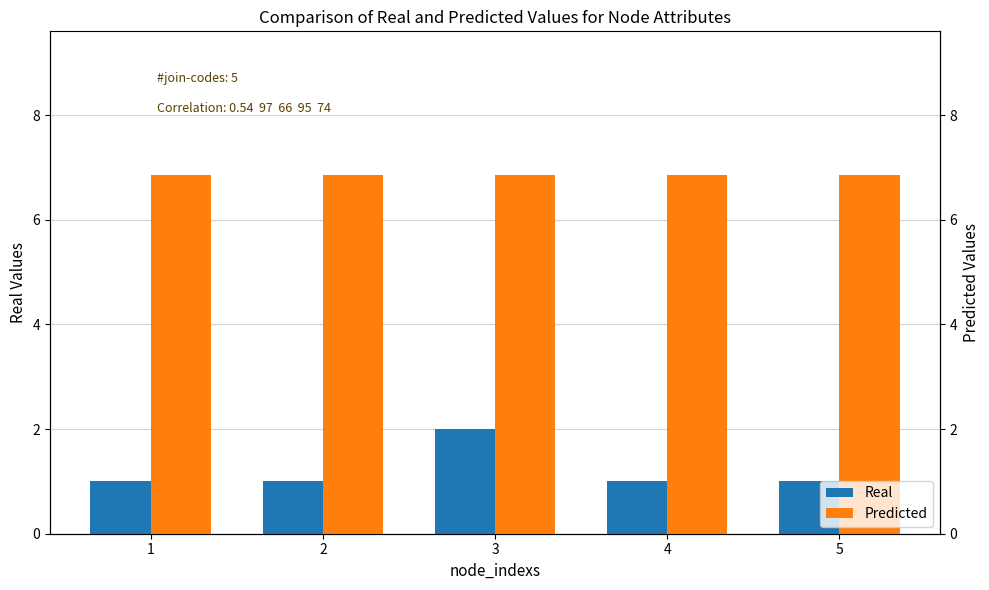

Reading left to right, extract all data points from this chart.

Real: 1.0	1.0	2.0	1.0	1.0
Predicted: 6.9	6.9	6.9	6.9	6.9